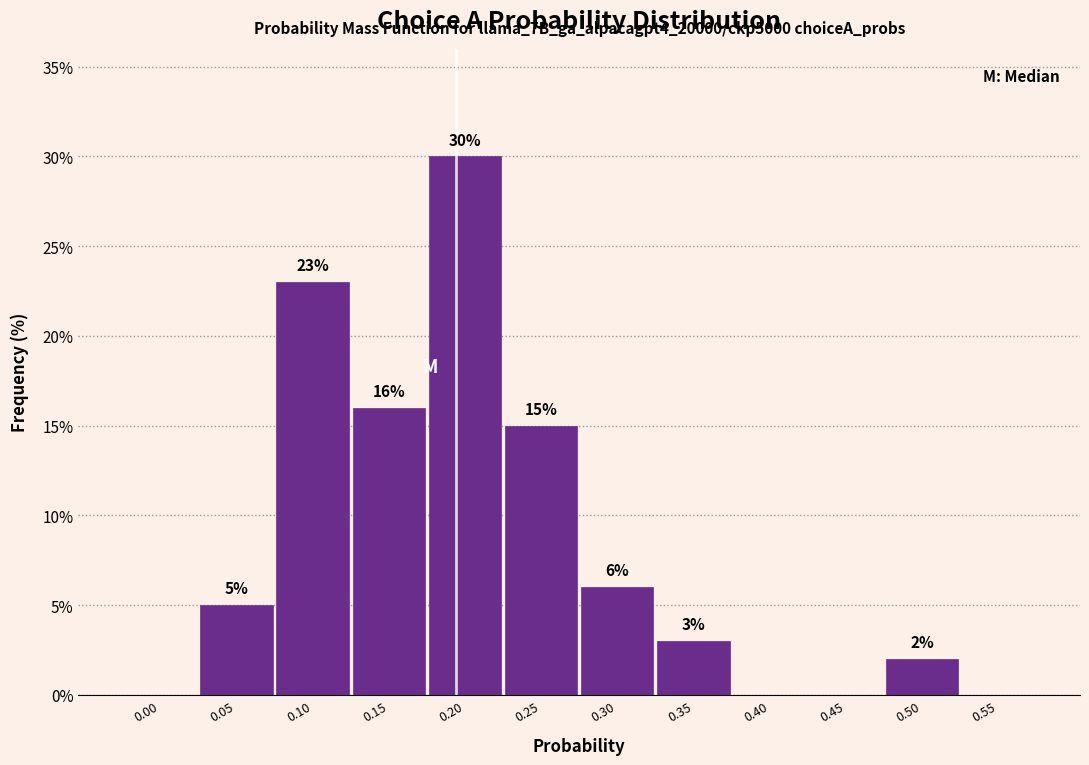

Reading left to right, what are all the values shown in this chart?

0.00=0	0.05=5	0.10=23	0.15=16	0.20=30	0.25=15	0.30=6	0.35=3	0.40=0	0.45=0	0.50=2	0.55=0